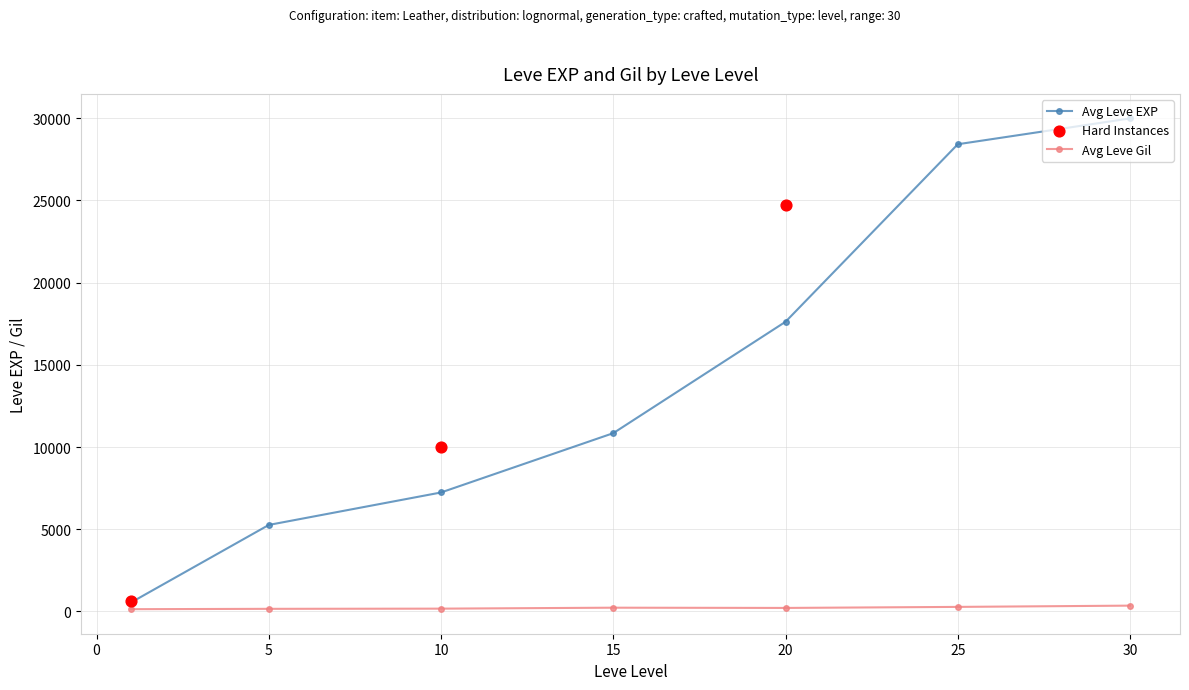

Which series reaches the maximum Y coordinate?

Leve EXP